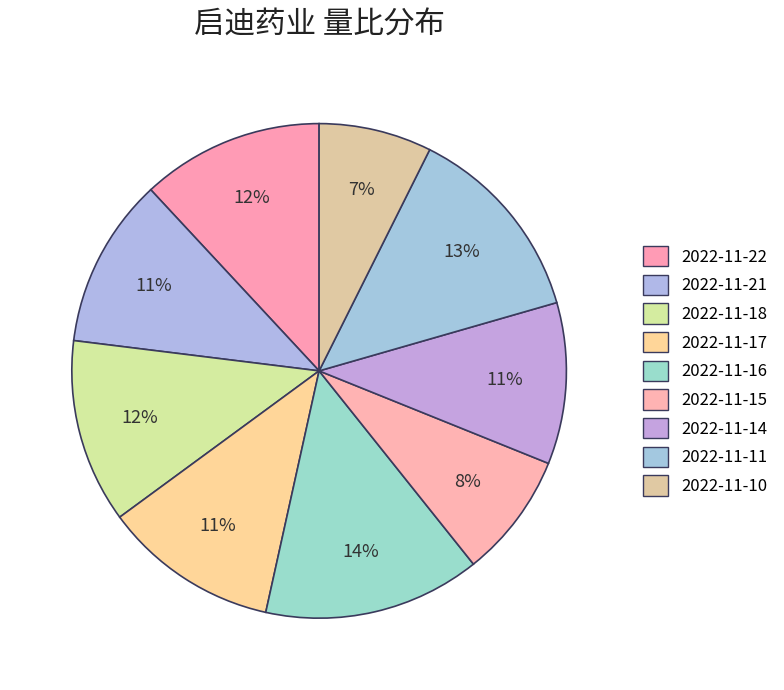

How many slices are in this pie chart?

9